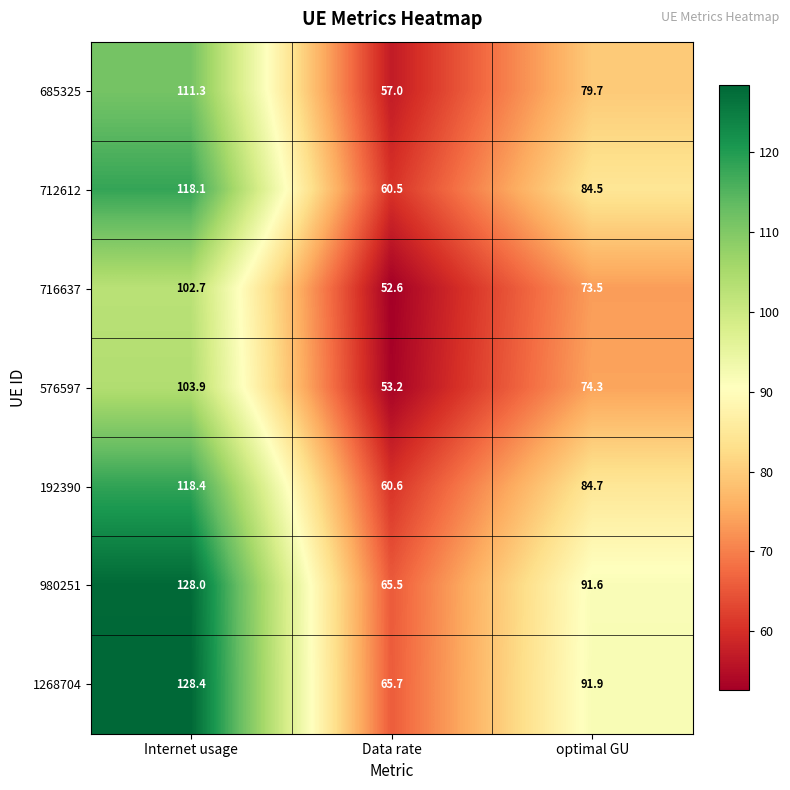

Reading left to right, extract all data points from this chart.

685325: 111.3	57.0	79.7
712612: 118.1	60.5	84.5
716637: 102.7	52.6	73.5
576597: 103.9	53.2	74.3
192390: 118.4	60.6	84.7
980251: 128.0	65.5	91.6
1268704: 128.4	65.7	91.9